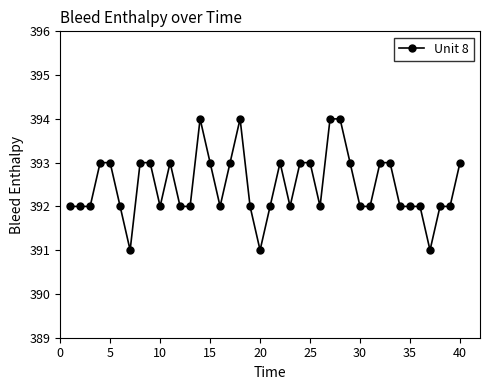

What is the value of the 4th point from the left?

393